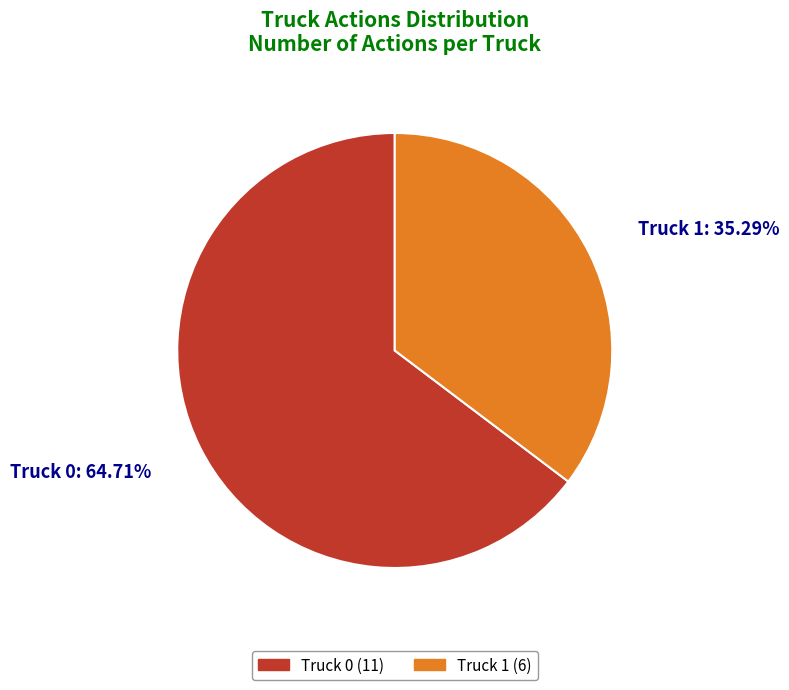

Is there a majority slice in this chart?

Yes